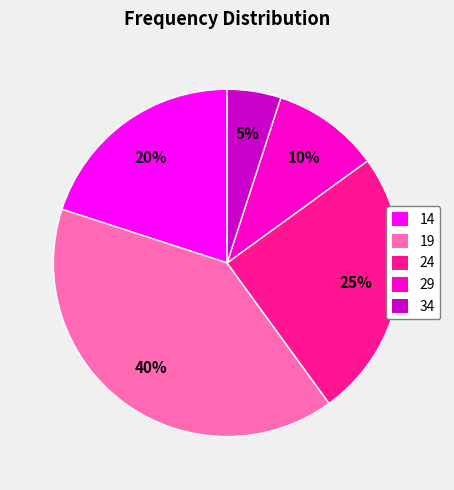

Do 19 and 34 together represent more than half of the pie?

No